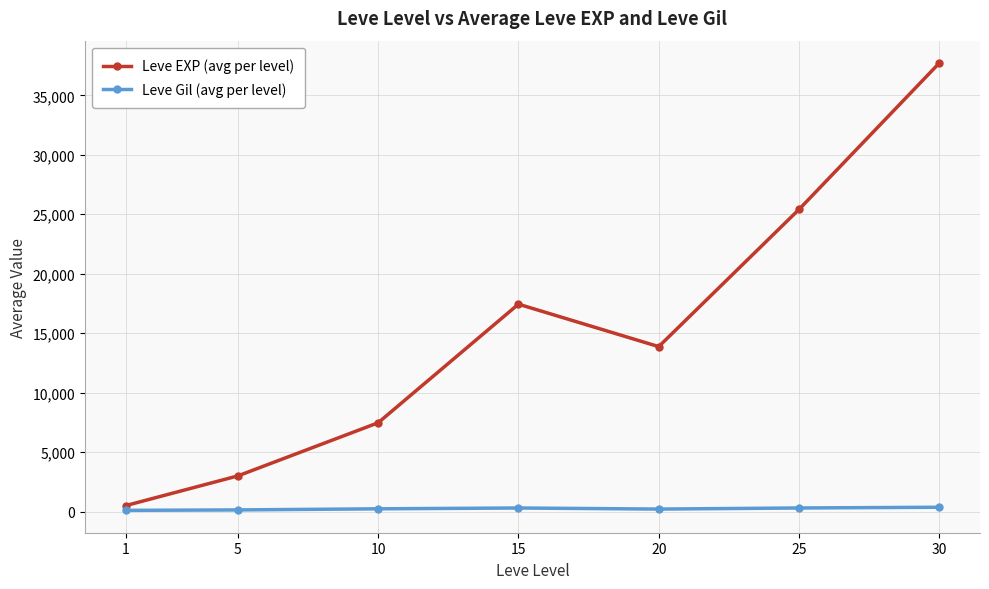

What is the greatest value displayed?

37715.0